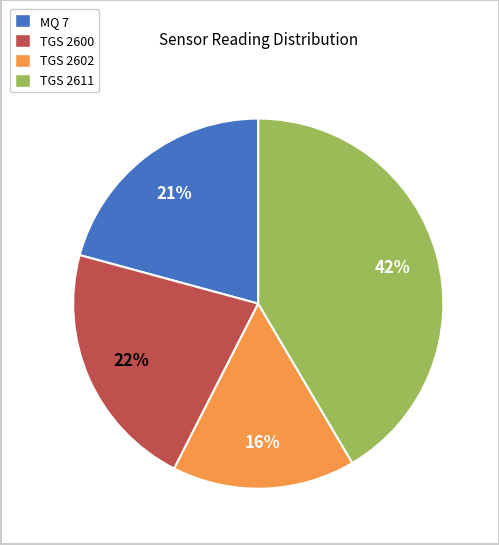

Between TGS 2611 and TGS 2600, which is larger?

TGS 2611